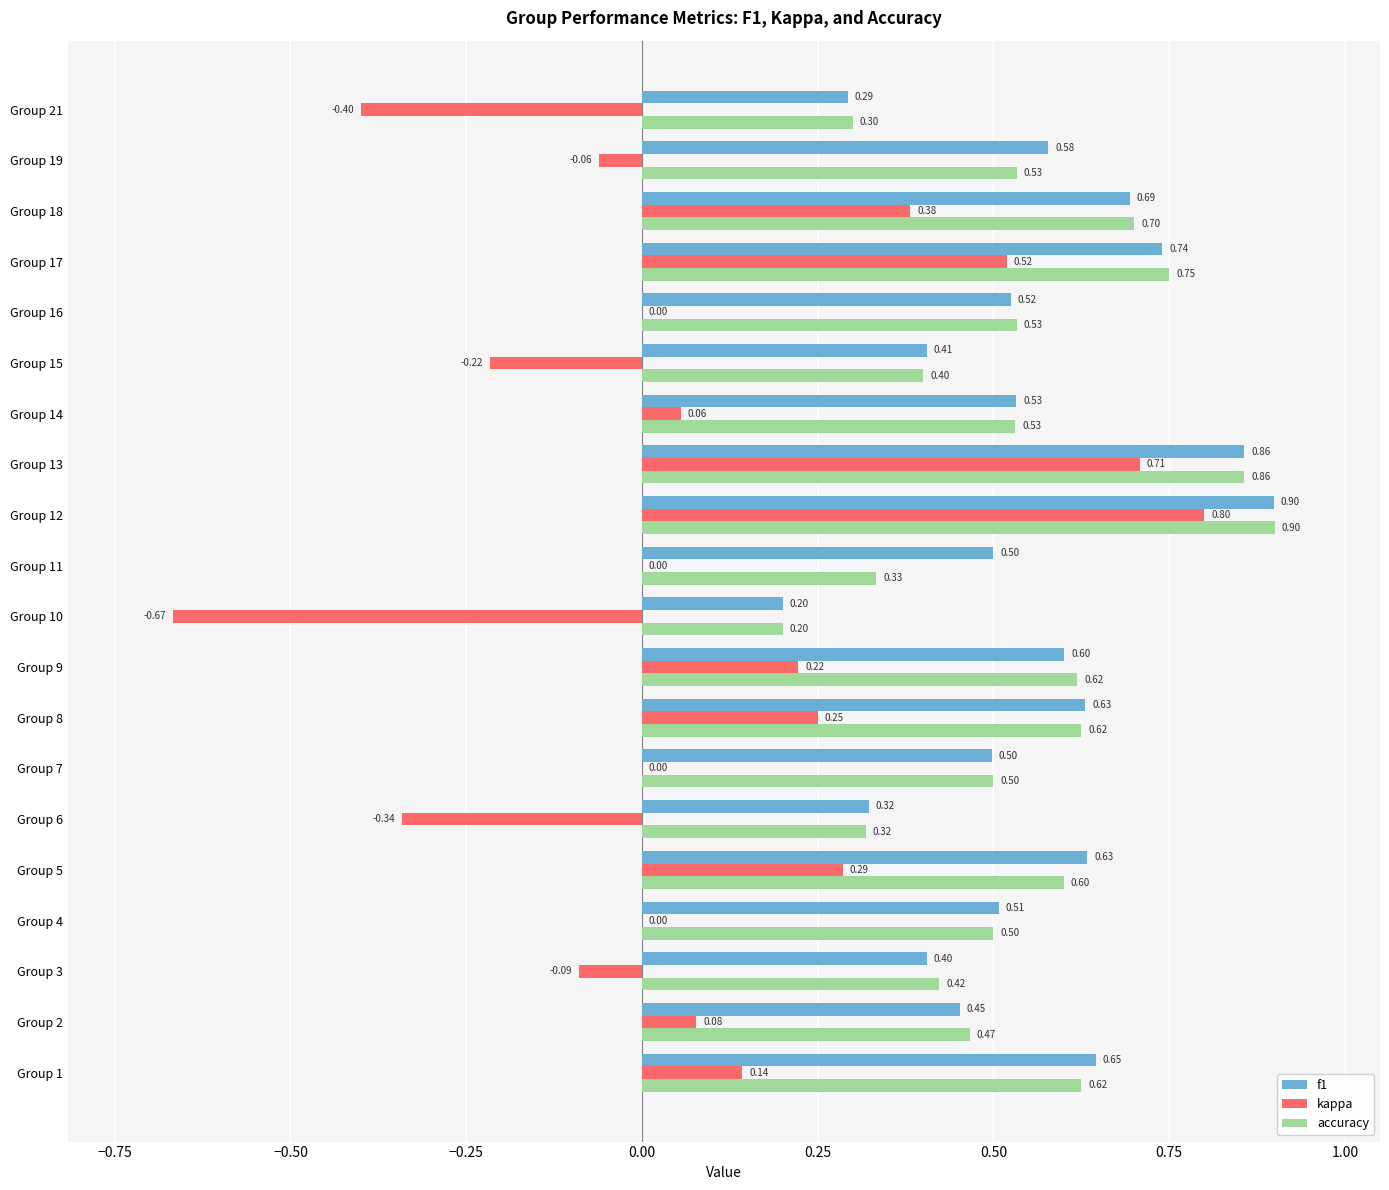

What is the sum of the f1 values at Group 21 and Group 19?

0.9